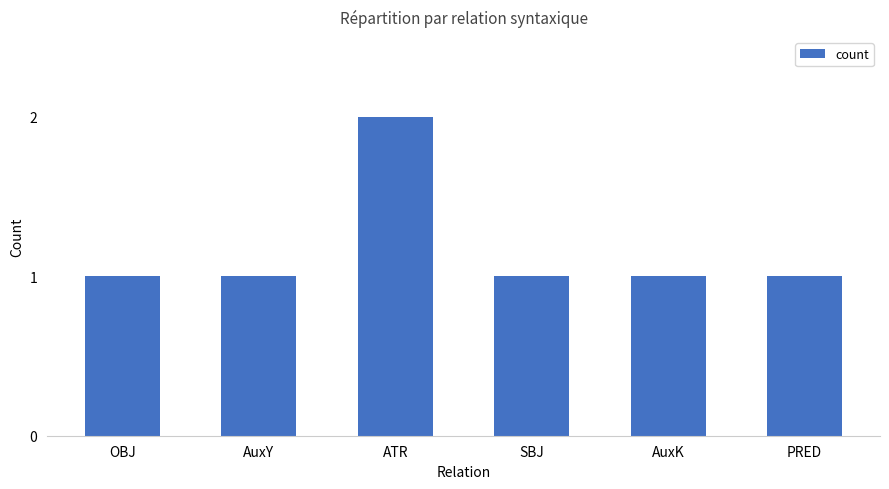

How many categories are shown in the chart?

6